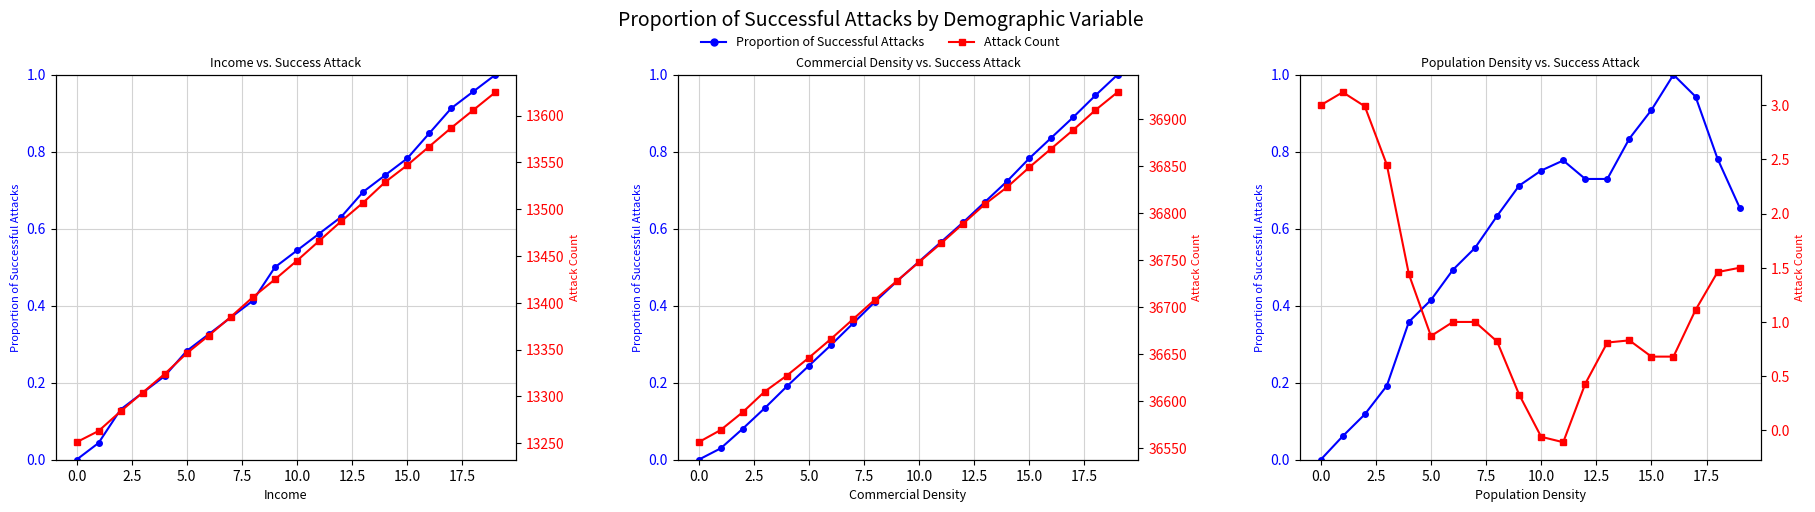

True or false: pitch from 7 to 8 has more than 1 interior local peaks.

True